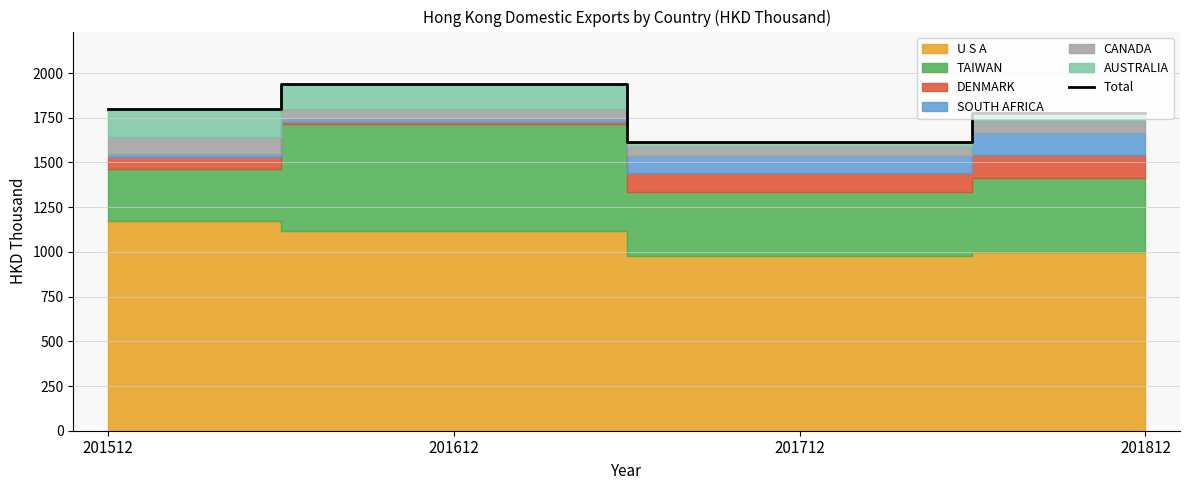

Reading right to left, extract all data points from this chart.

201812=1775.5	201712=1613.5	201612=1940.9	201512=1799.4